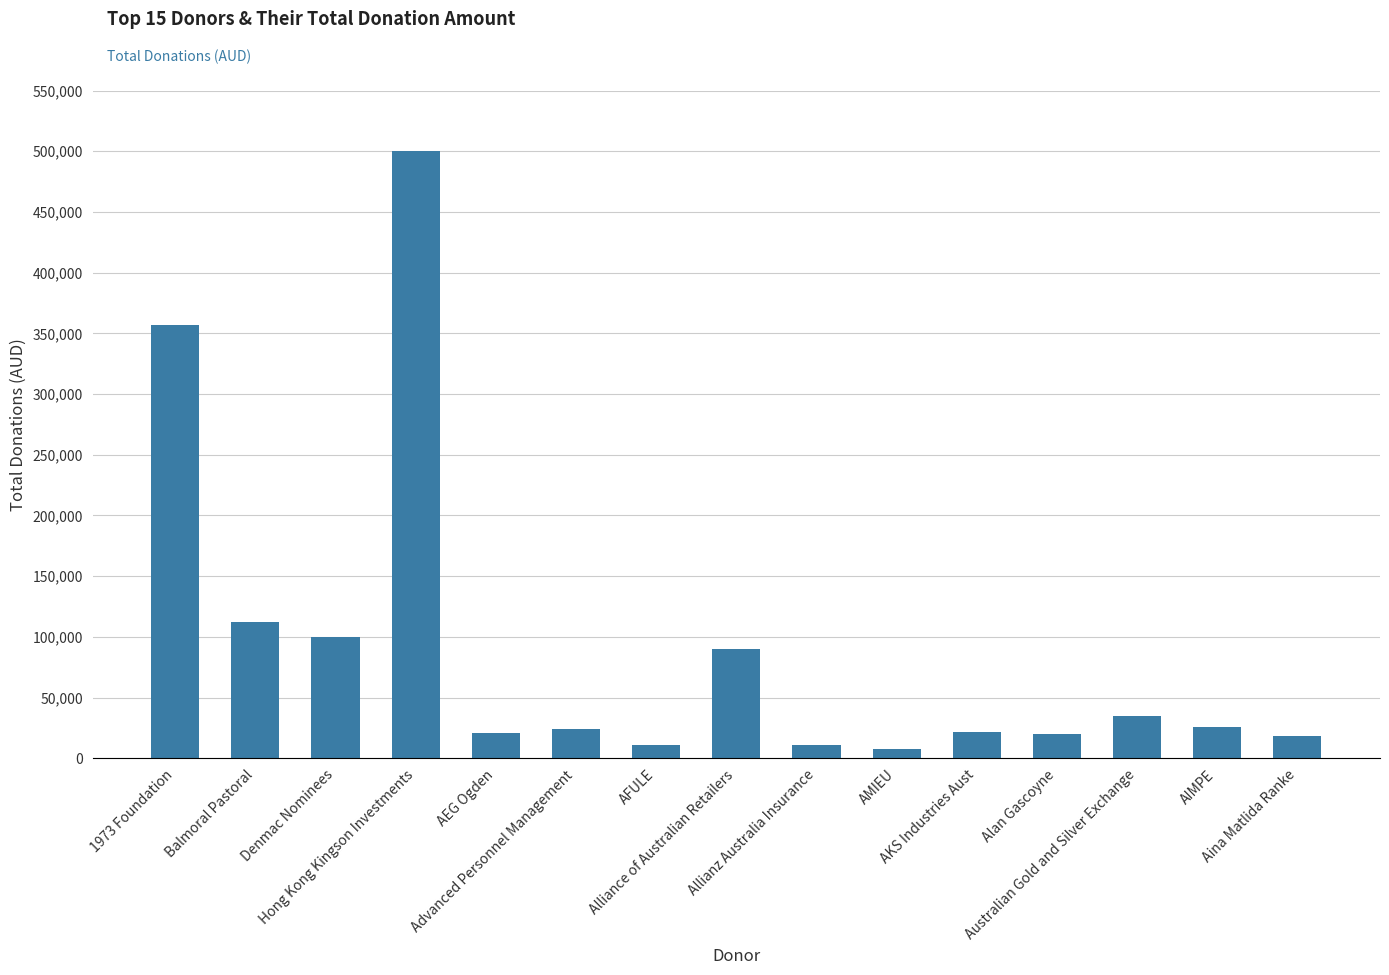

What is the sum of all values?

1355570